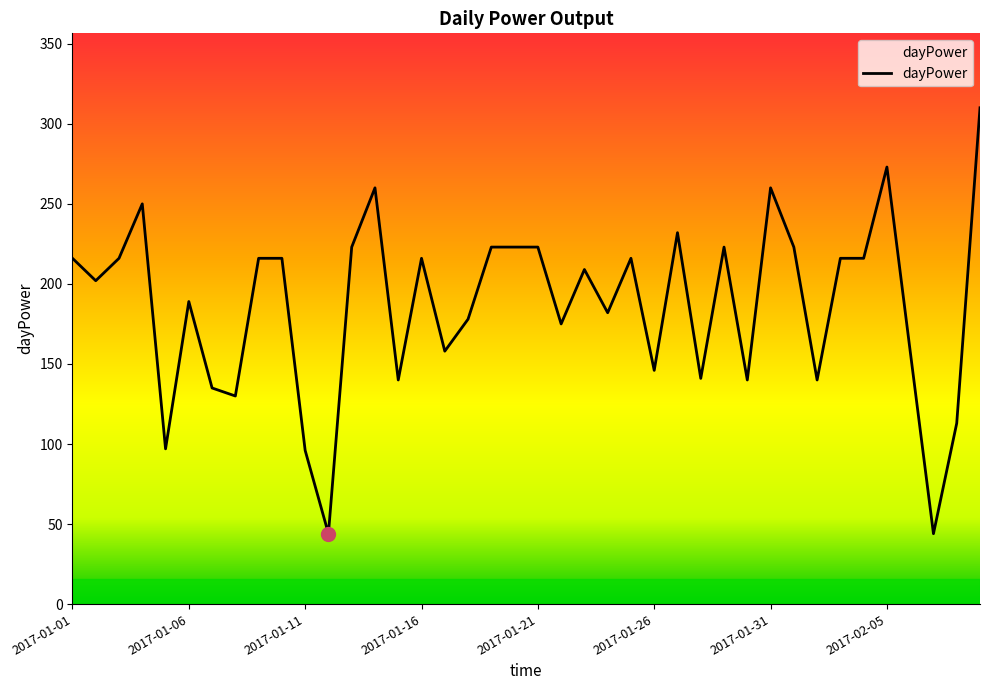

What is the greatest value displayed?

310